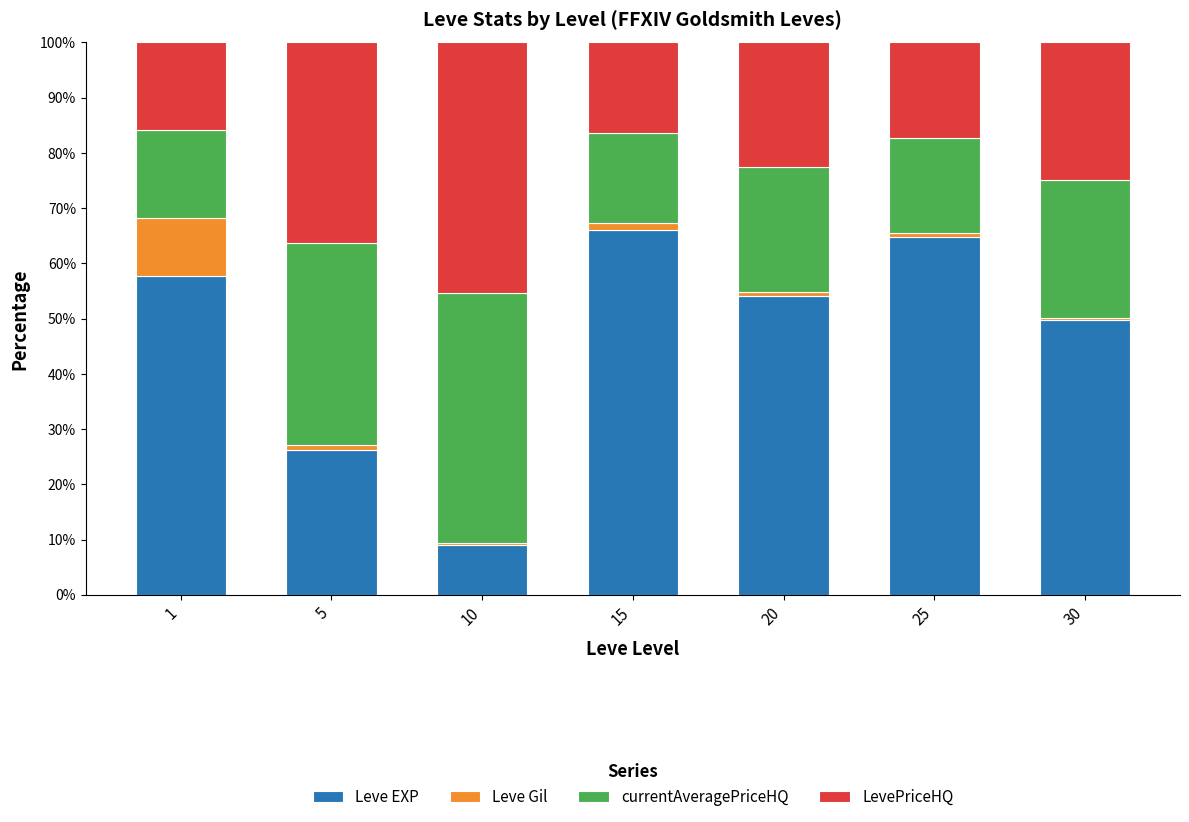

The Leve EXP series shows 9.1 at 10. True or false?

True